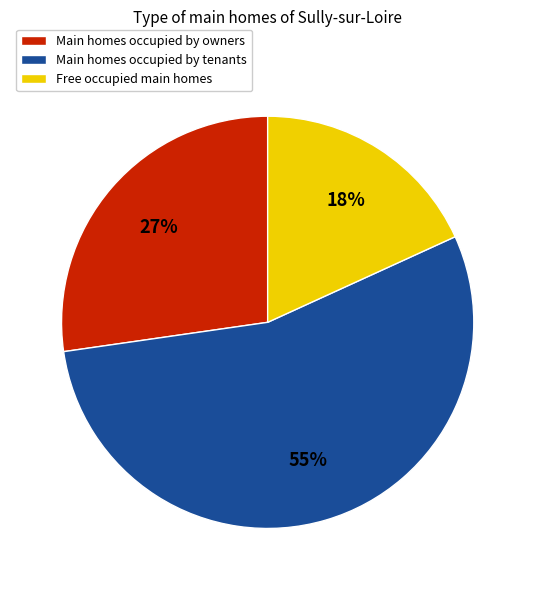

Does any single category account for the majority?

Yes